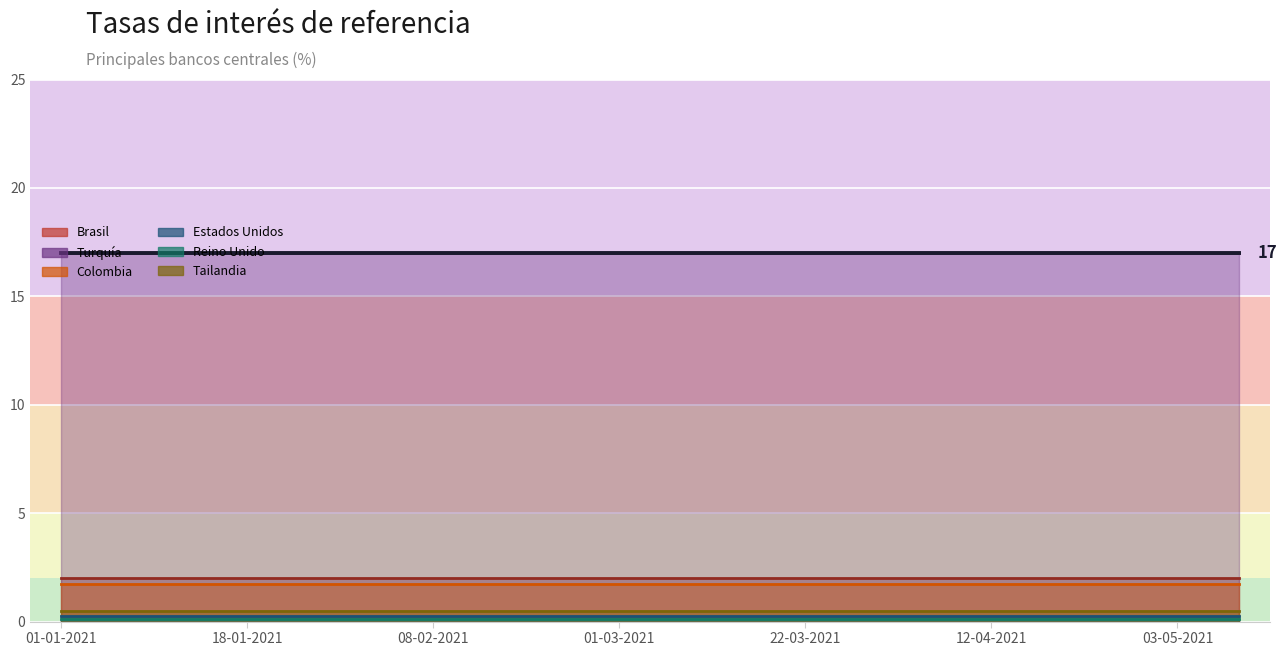

Rank the series at 04-01-2021 from lowest to highest value.

Reino Unido, Estados Unidos, Tailandia, Colombia, Brasil, Turquía